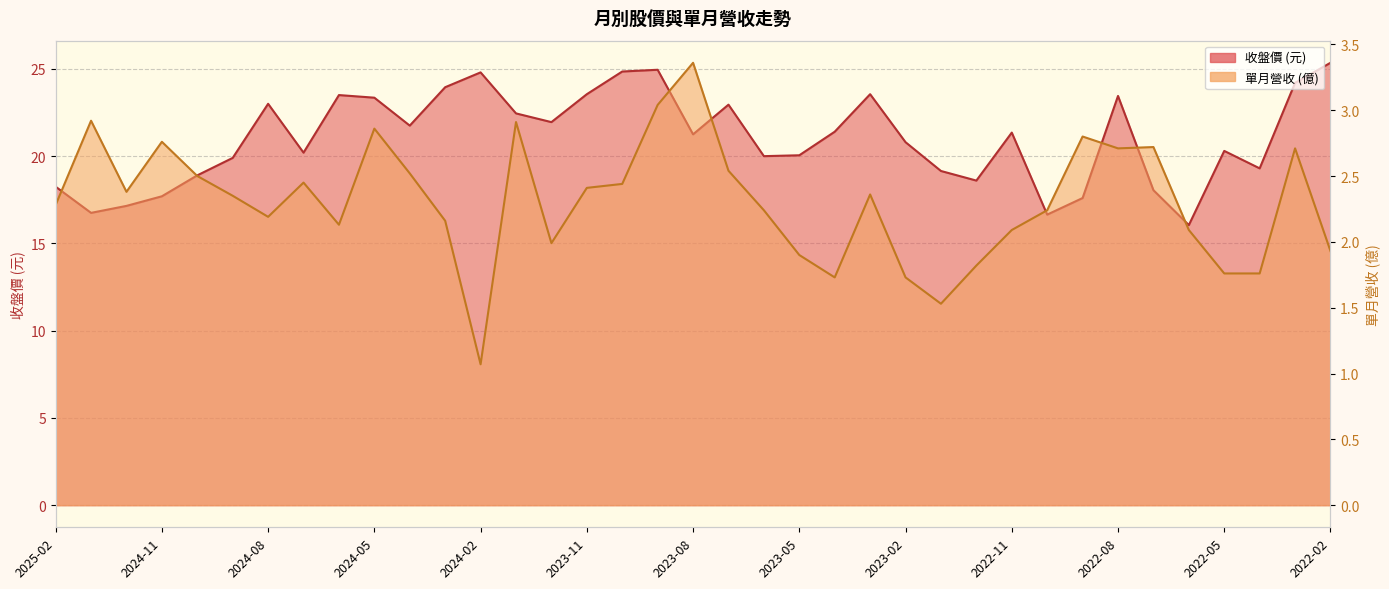

True or false: 收盤價 has more than 1 points higher than both neighbors.

True